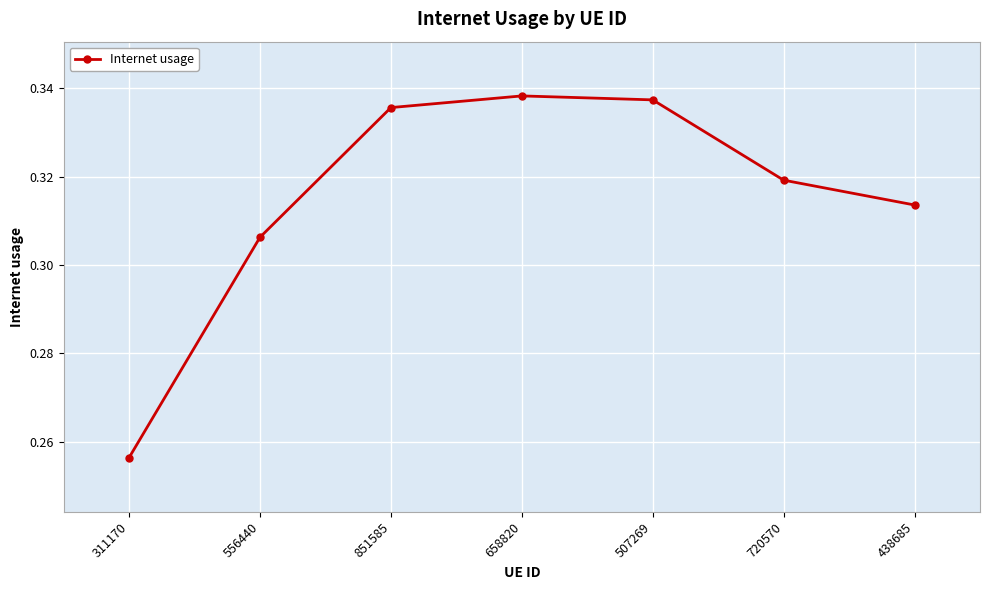

What is the sum of all values?

2.2